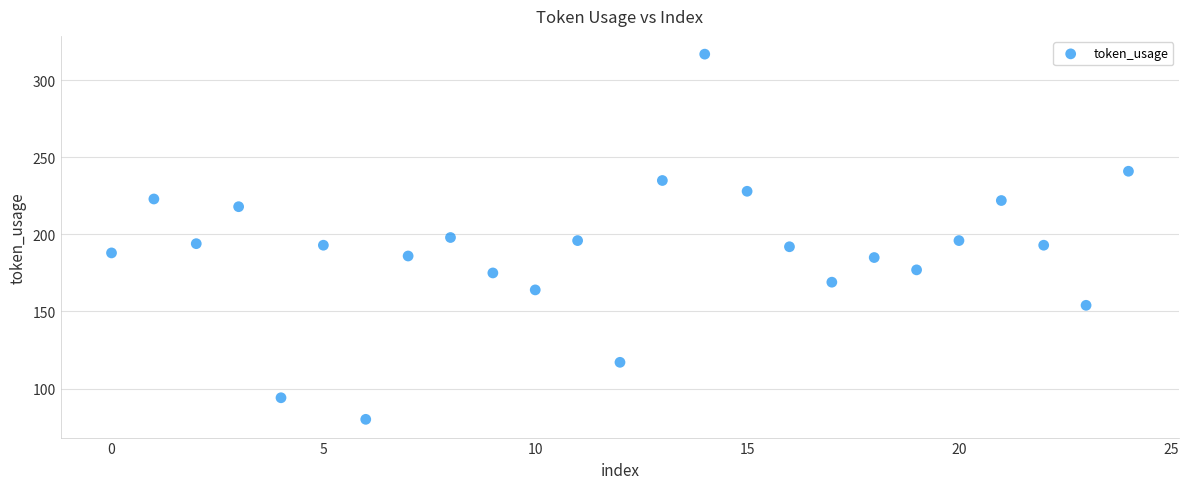

What is the range of Y values (max minus min)?

237